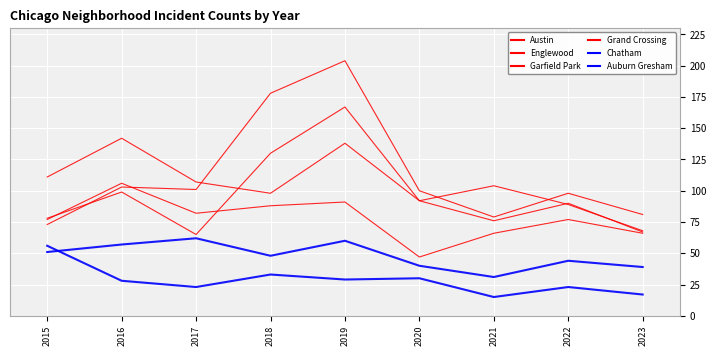

Which series has the largest range (max minus min)?

Garfield Park